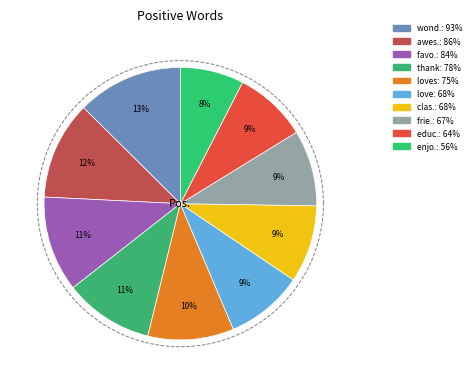

To the nearest percent, what portion does love represent?

9%